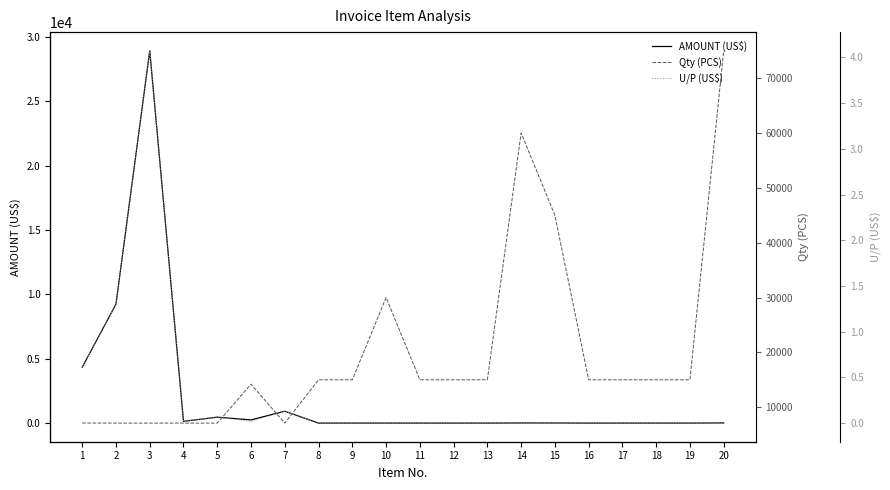

True or false: AMOUNT (US$) and U/P (US$) cross at least once.

False